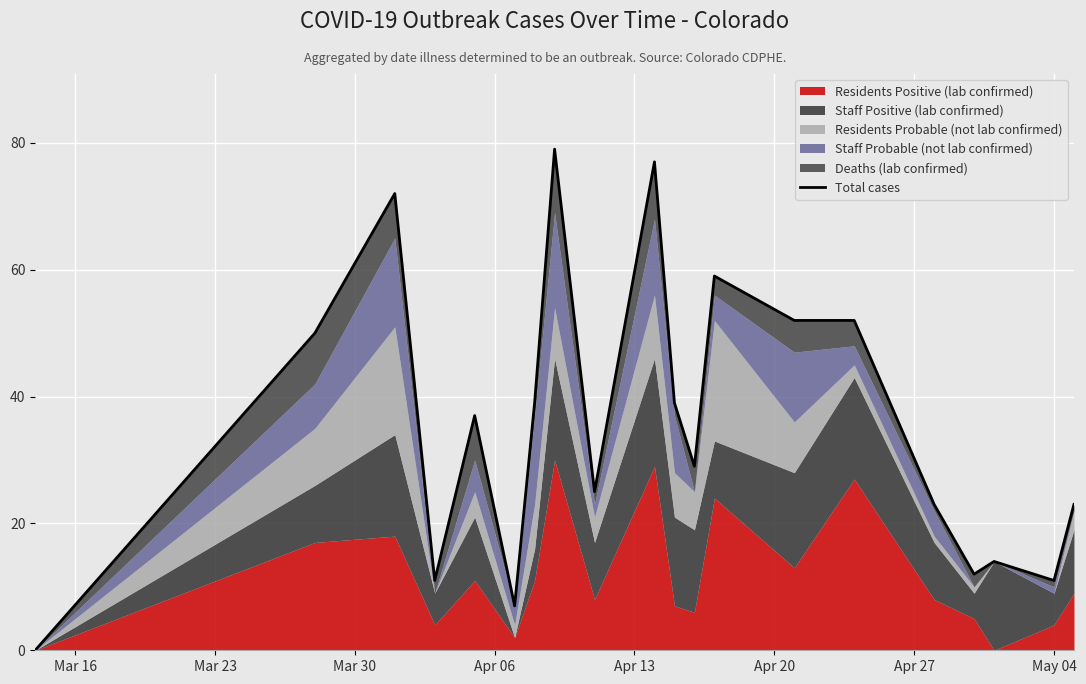

Reading left to right, list all the values displayed in this chart.

0	50	72	11	37	7	39	79	25	77	39	29	59	52	52	23	12	14	11	23